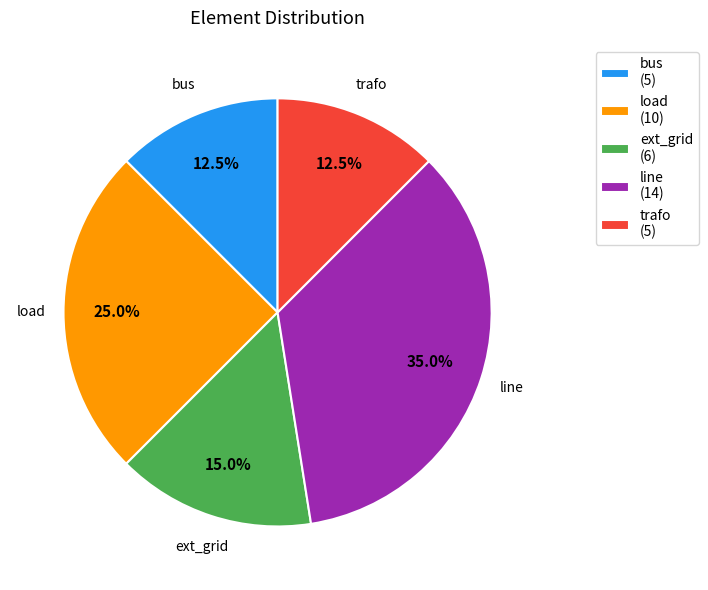

Is there a majority slice in this chart?

No